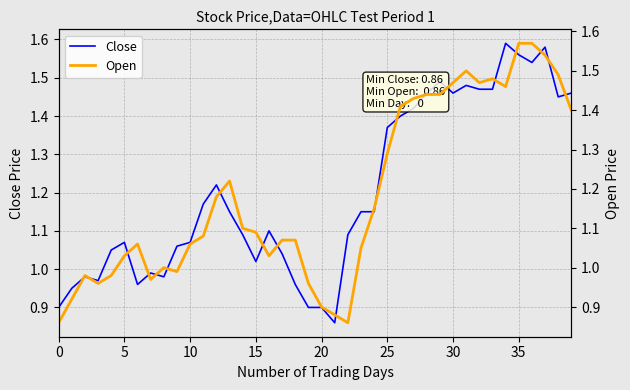

Is this an area chart (filled region under the line)?

No